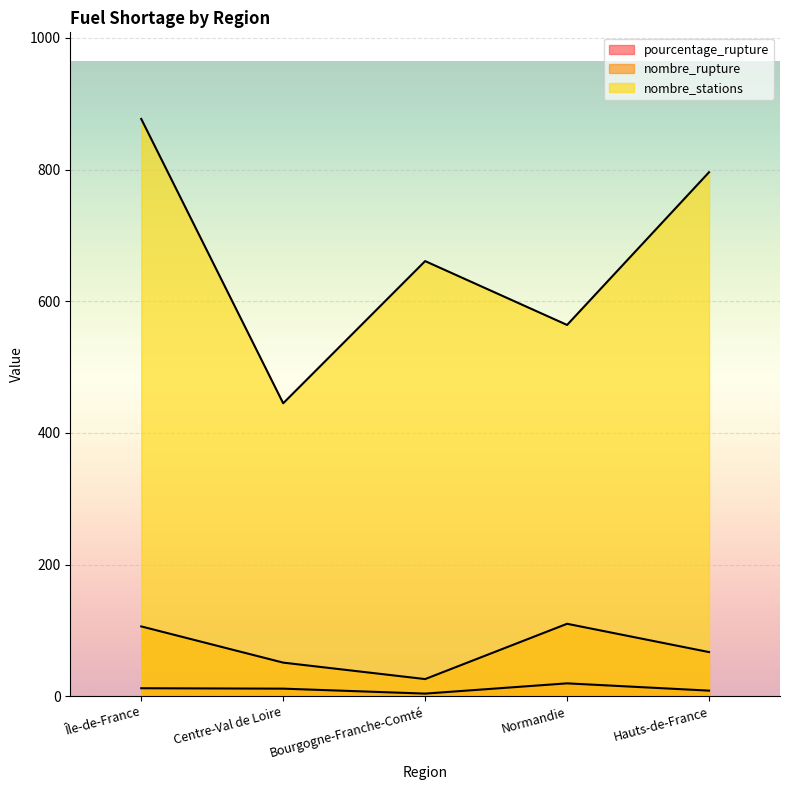

True or false: pourcentage_rupture has a value of 13.5 at Hauts-de-France.

False